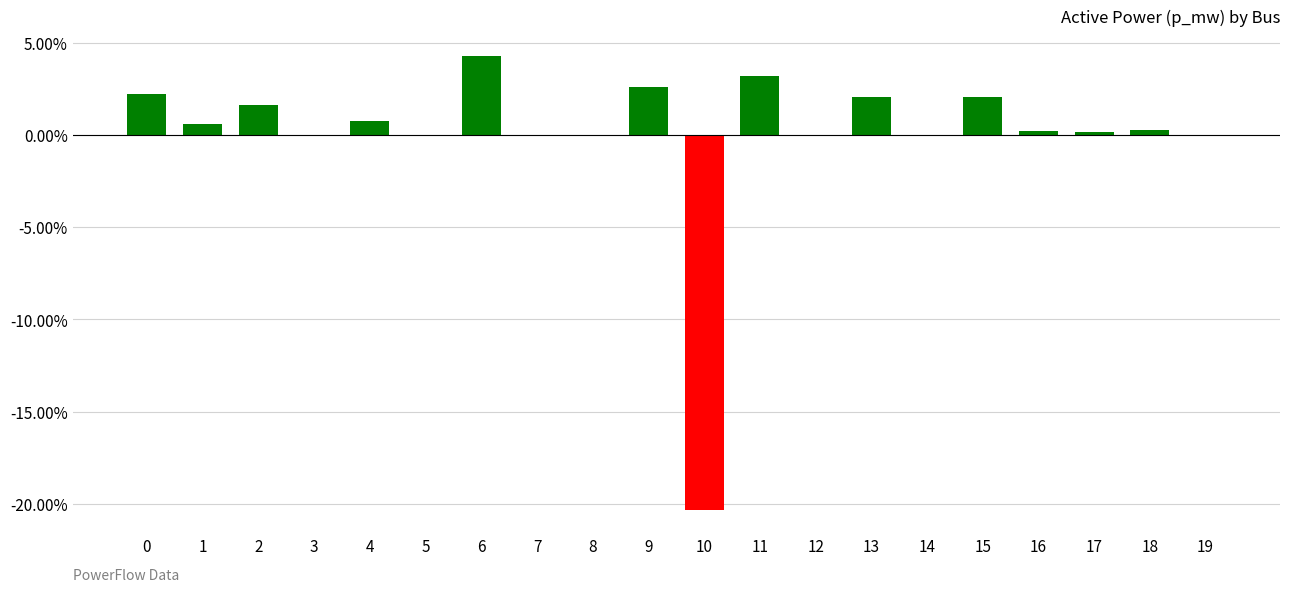

True or false: the data shows 0.0 at 12.

True